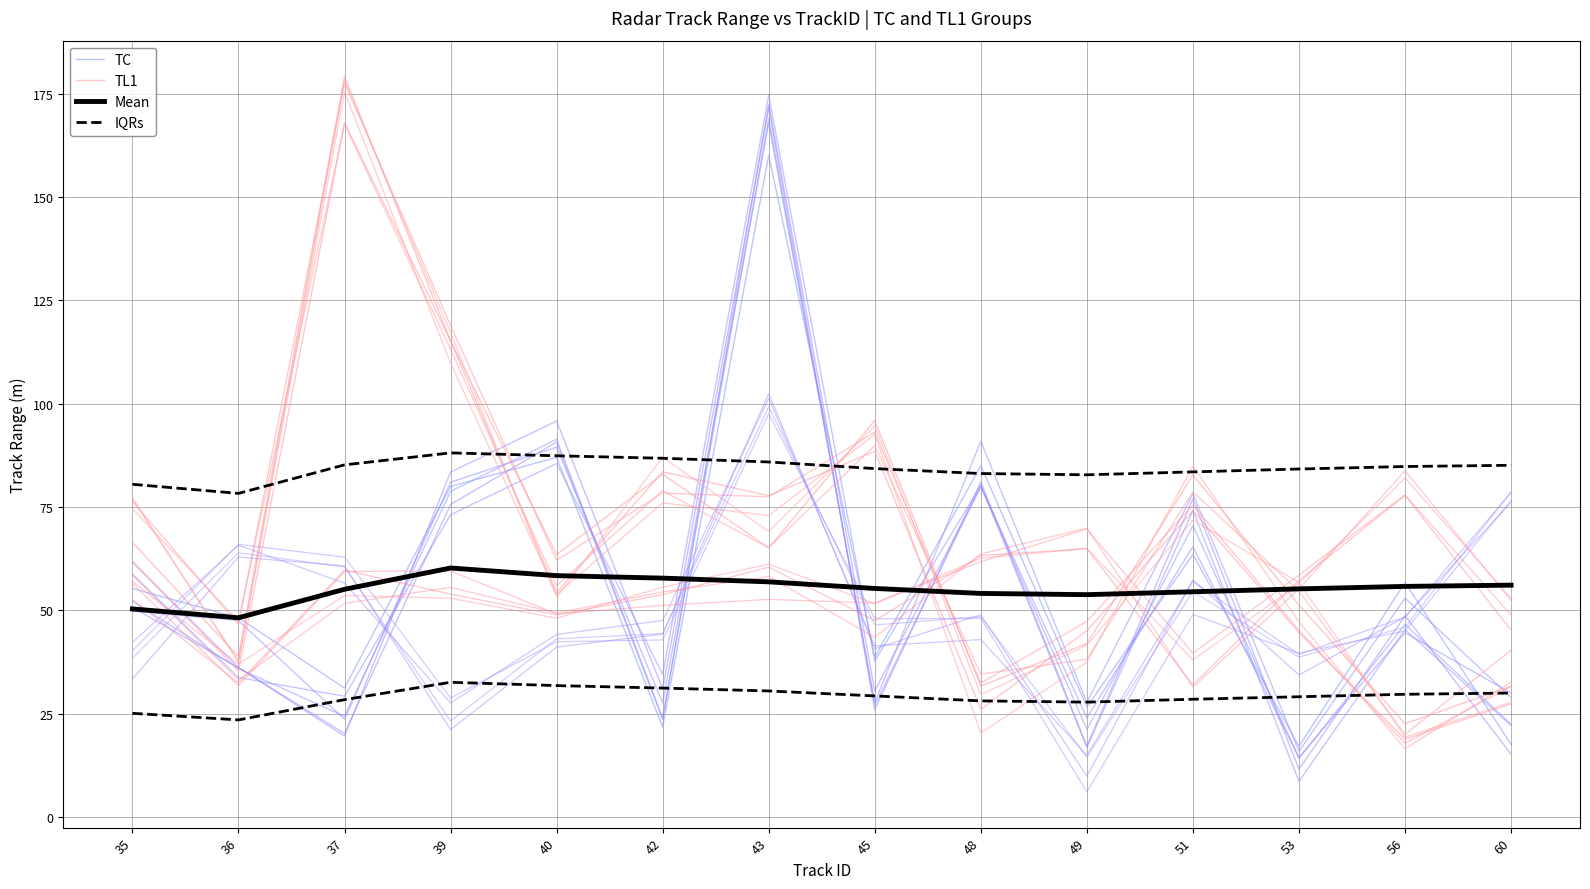

Read the TC value at 45.

38.7